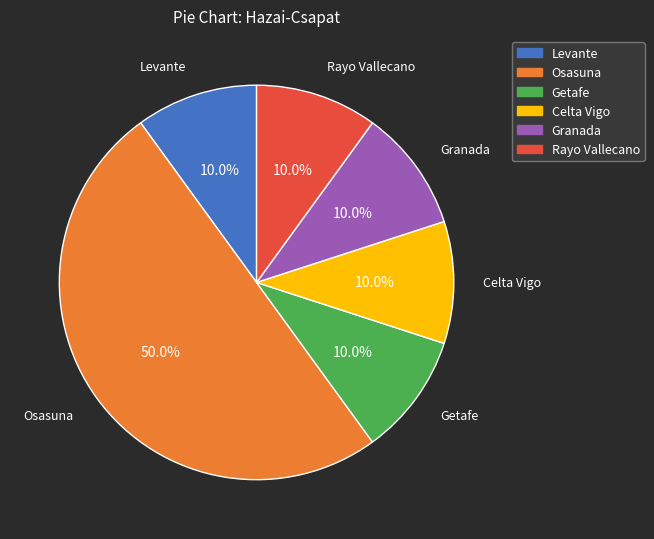

How many segments does this pie chart have?

6